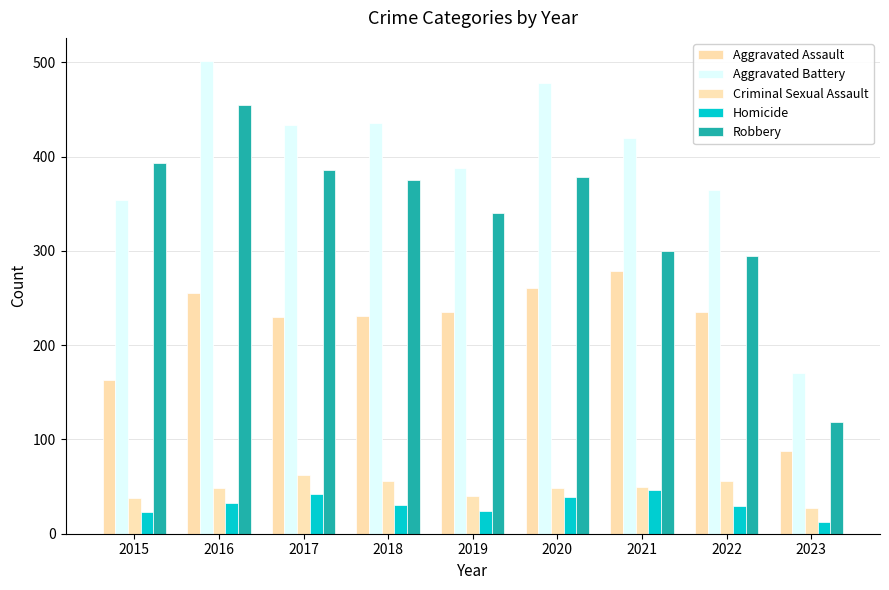

What value does the Aggravated Battery series have at 2016?

501